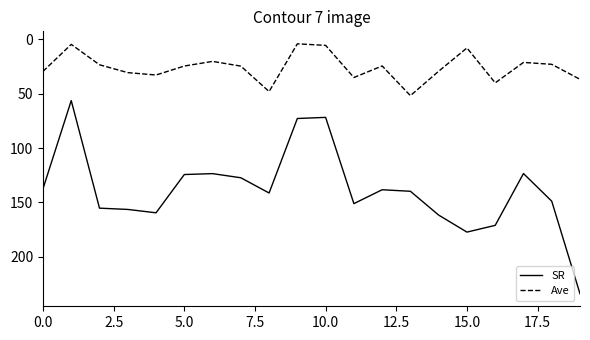

True or false: SR and Ave intersect in this chart.

False